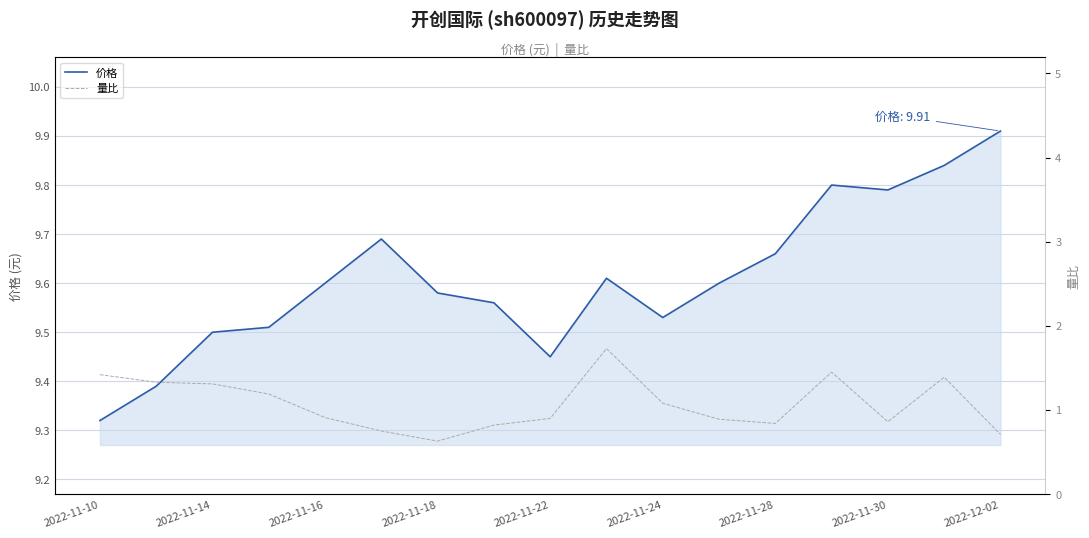

Where is 价格 nearest to the value 9?

2022-11-10